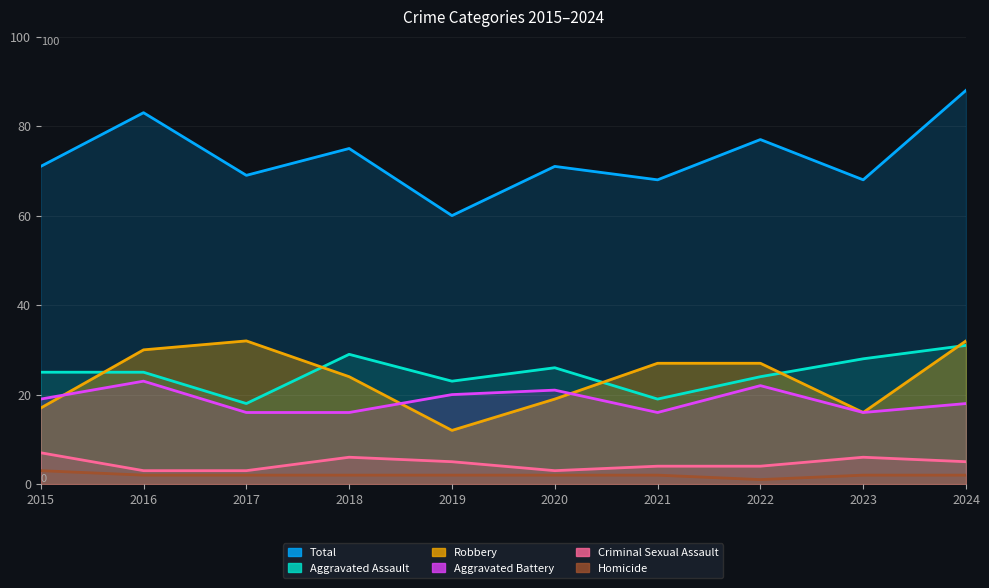

What is the greatest value displayed?

88